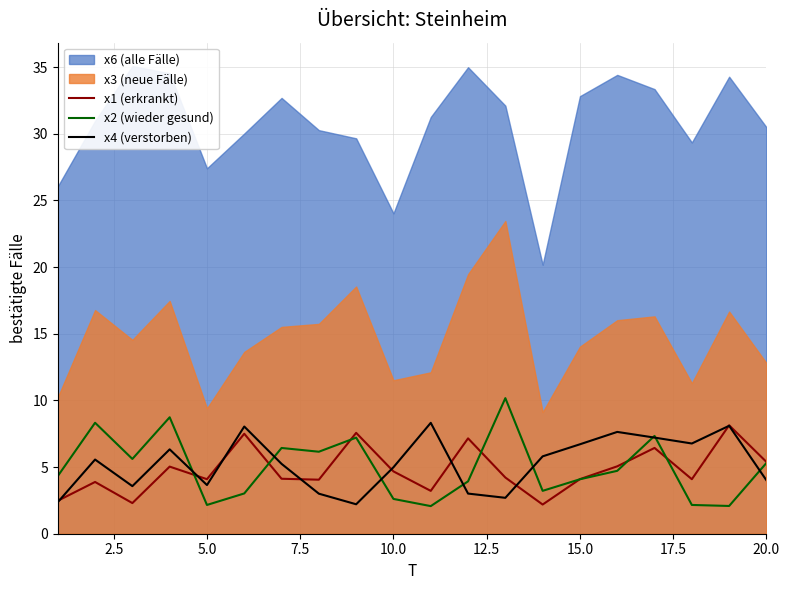

Is it true that x1 (erkrankt) equals 1.9 at 20.0?

False